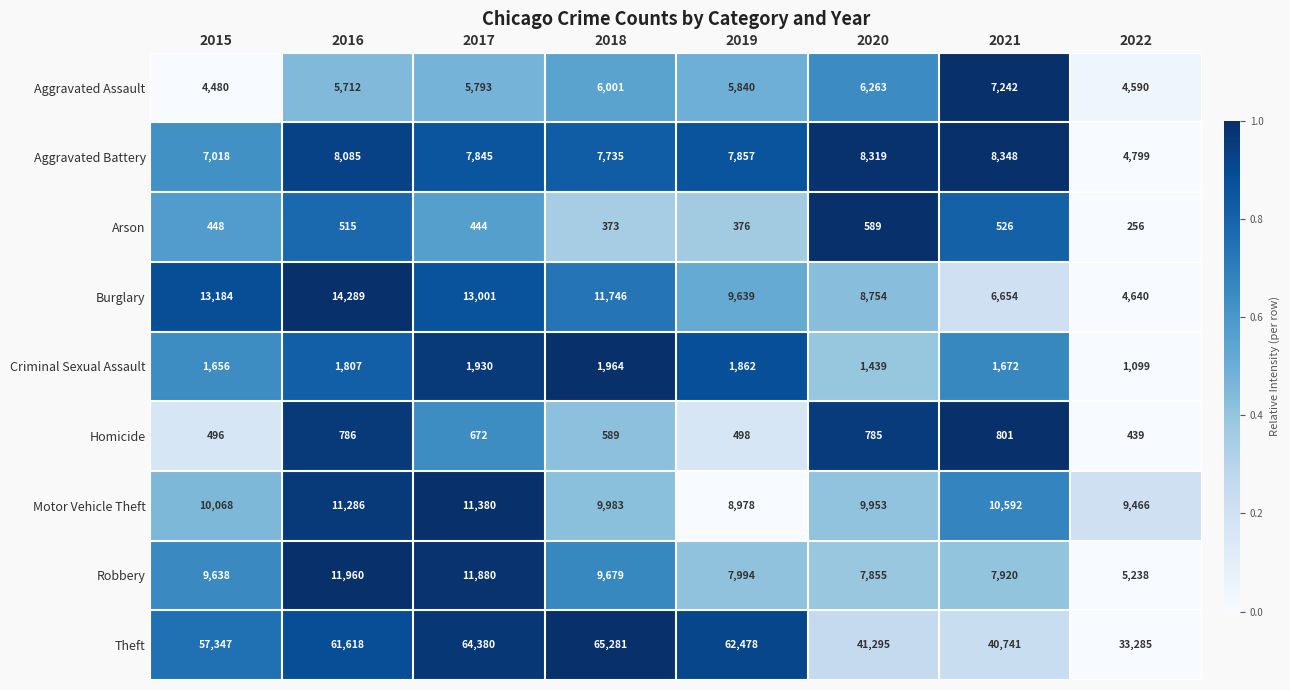

Which category has the highest value in the Burglary series?

2016